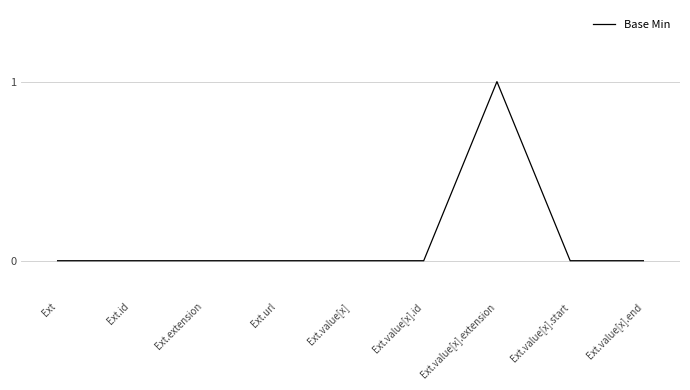

What position from the right is Ext.url?

6